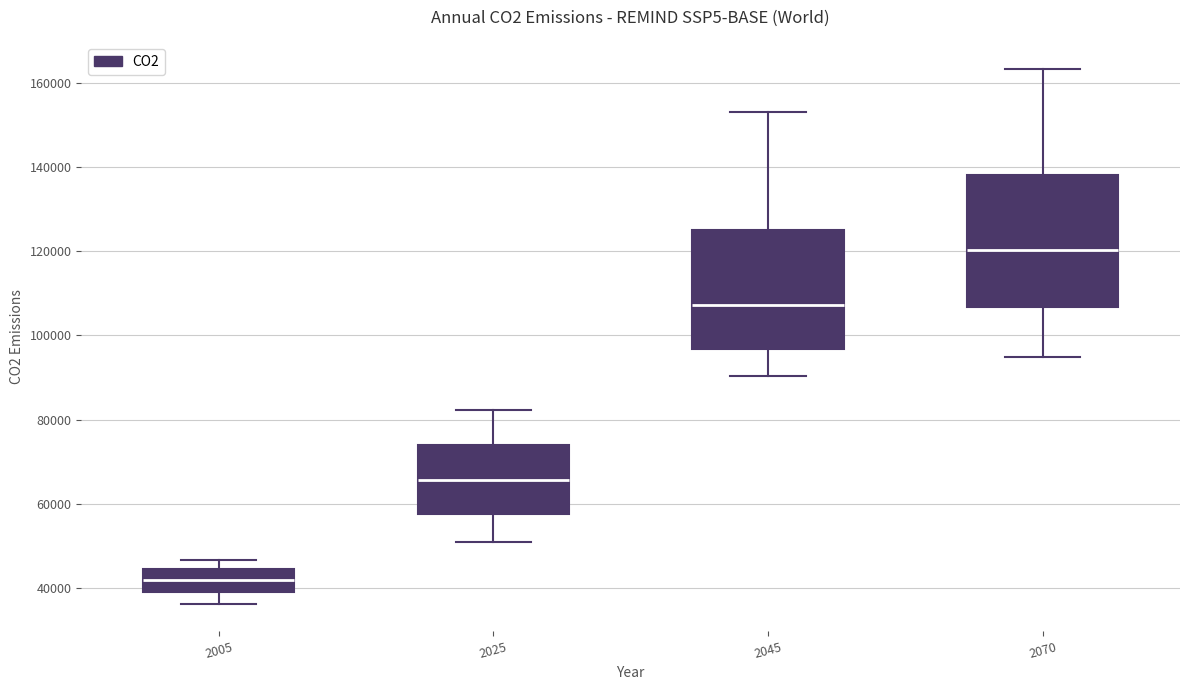

Which box is the tallest, from its lower edge to its upper edge?

2070